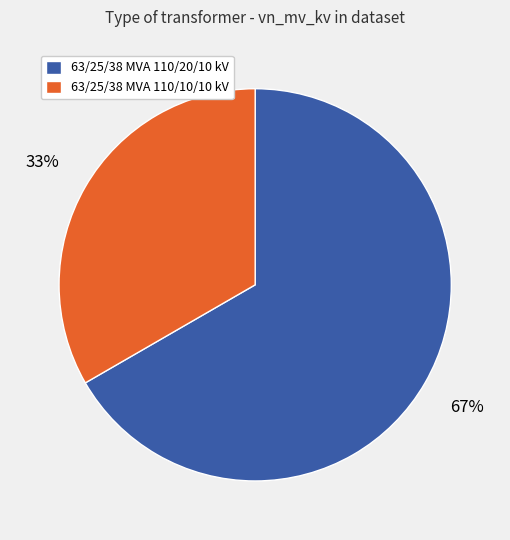

What is the ratio of the value at 63/25/38 MVA 110/10/10 kV to the value at 63/25/38 MVA 110/20/10 kV?

0.5